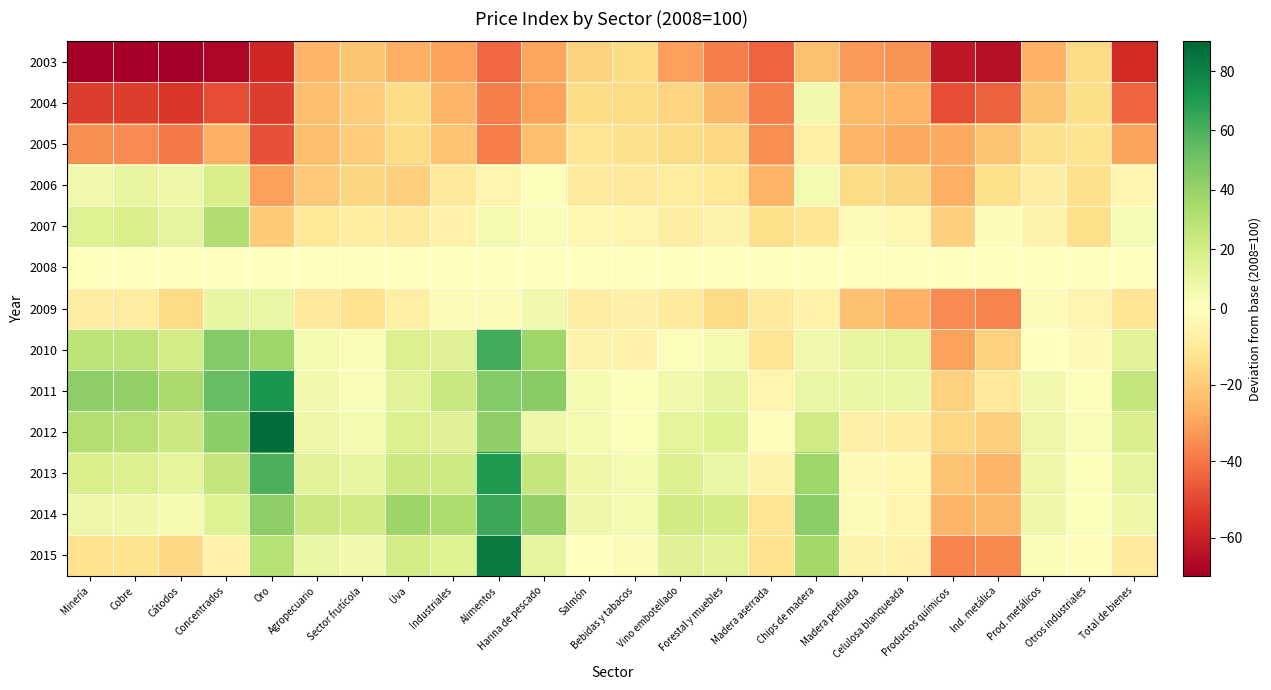

Which has a higher value, Uva or Madera perfilada?

Uva